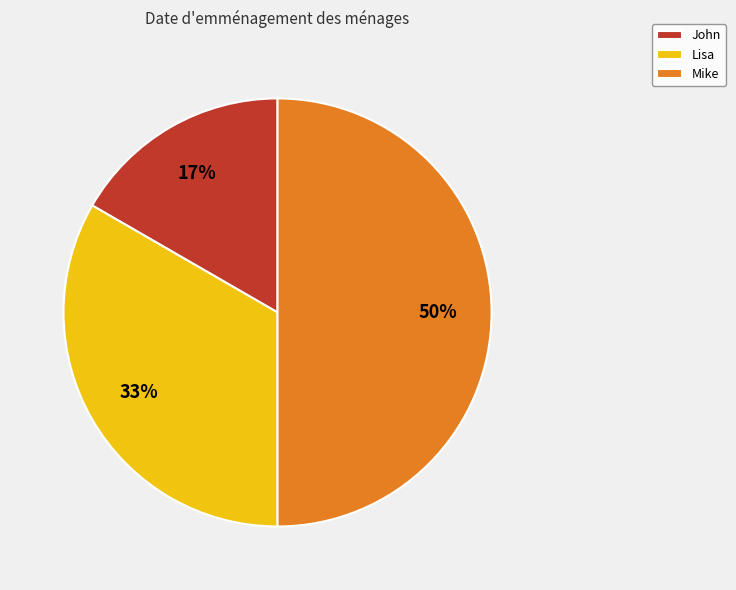

What is the largest slice in the pie chart?

Mike